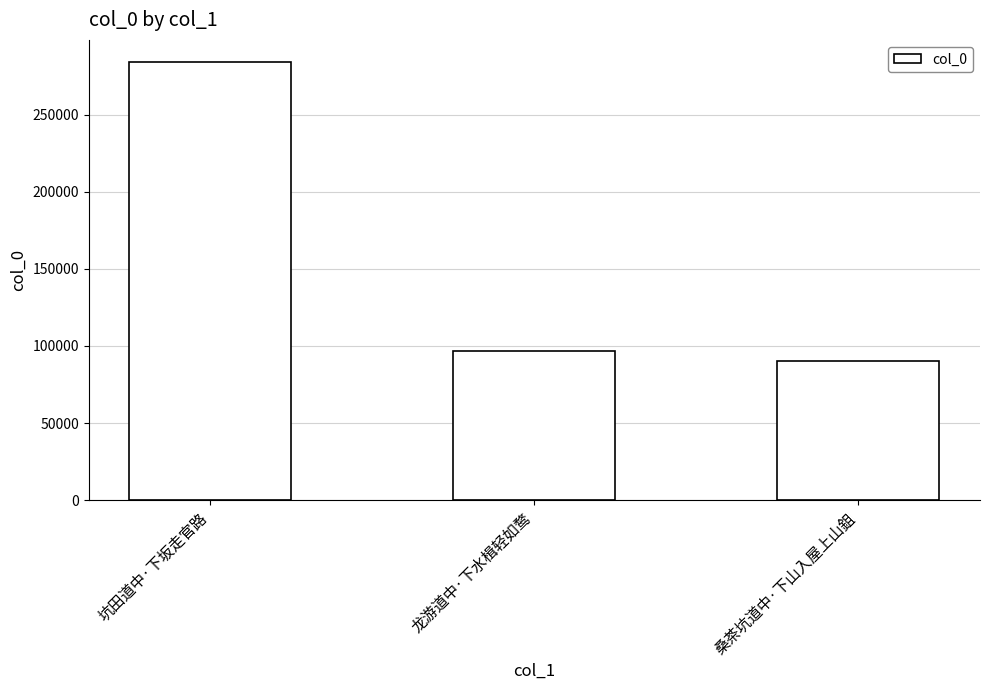

What position from the right is 龙游道中·下水楫轻如鹜?

2